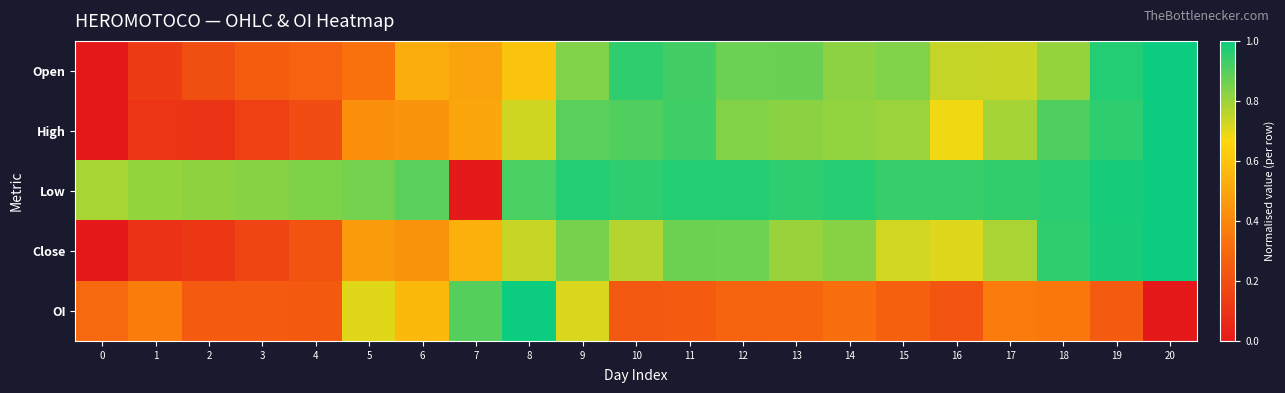

Between 3 and 9, which series saw the biggest shift?

High